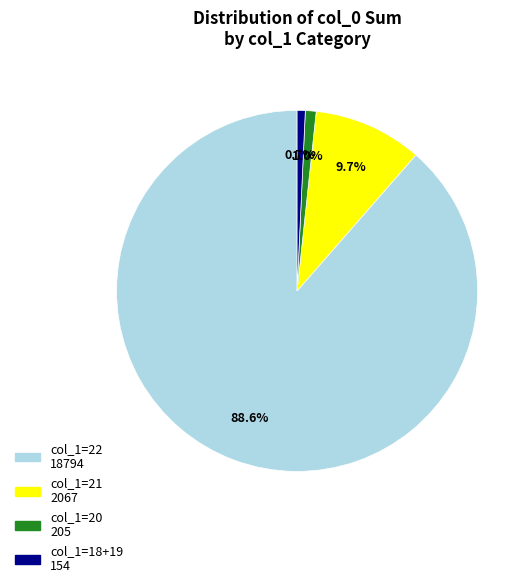

Does any single category account for the majority?

Yes